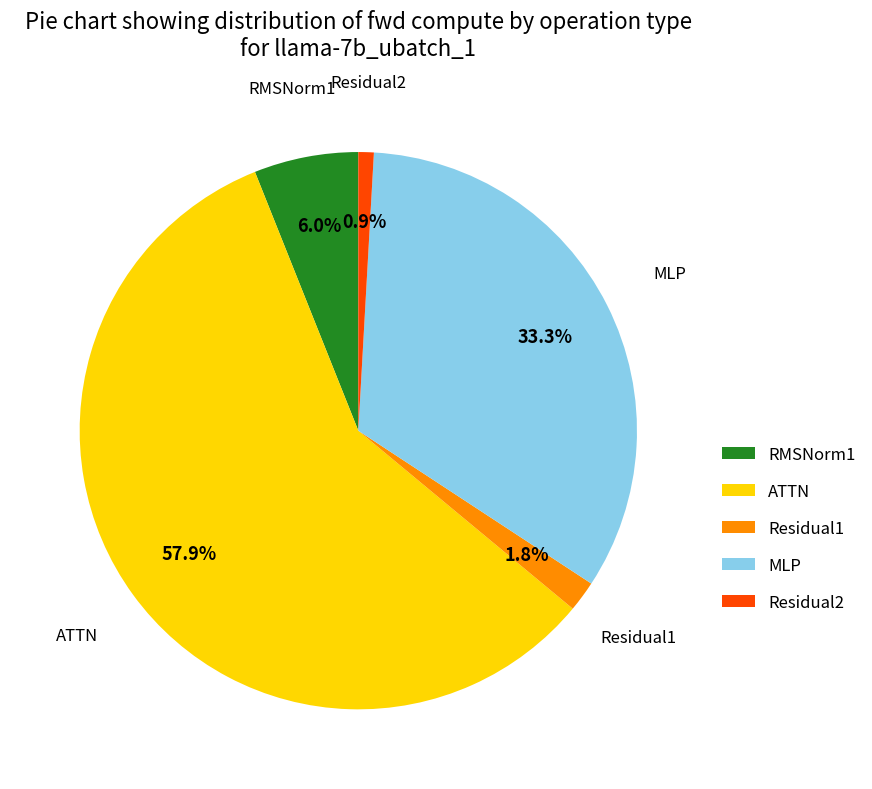

To the nearest percent, what percentage of the pie is ATTN?

58%